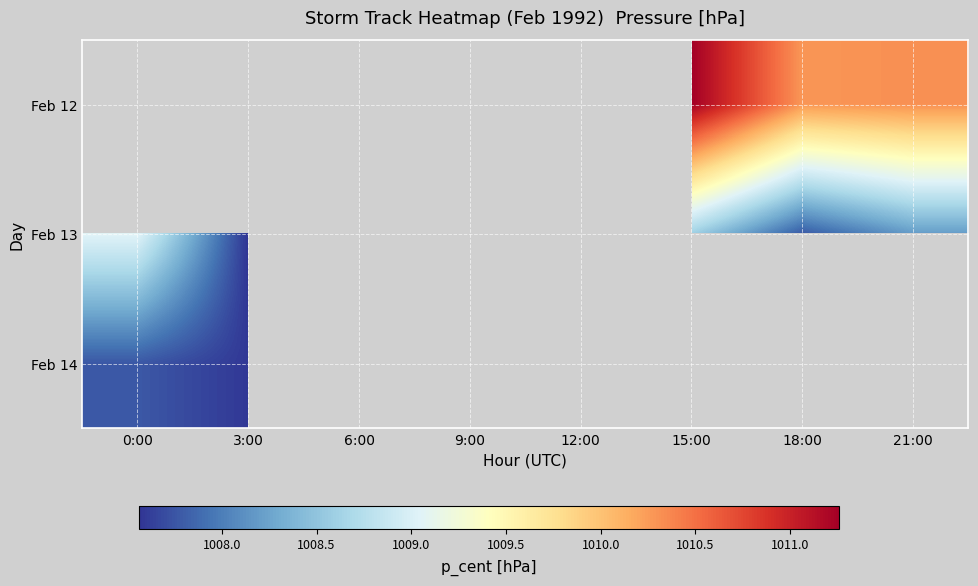

Is the value of Feb 12 at 12:00 greater than the value of Feb 13 at 12:00?

No